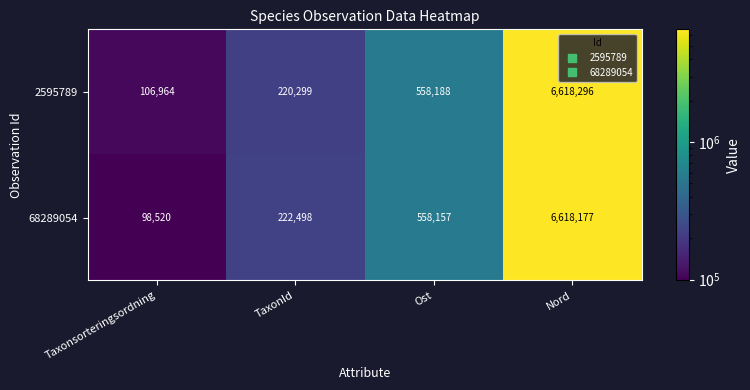

True or false: 68289054 has a value of 326027 at Ost.

False